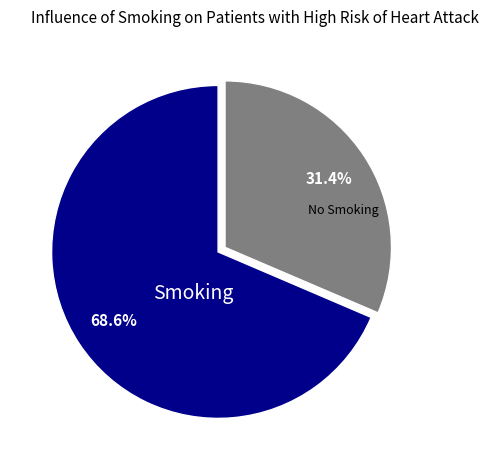

Which has a higher value, Smoking or No Smoking?

Smoking